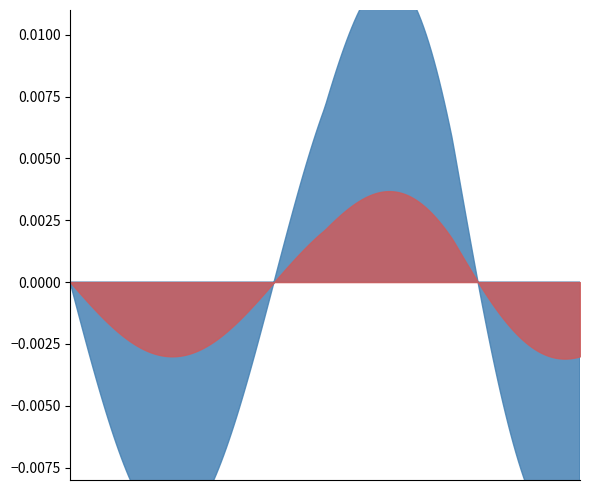

Rank the series at Extension.url from lowest to highest value.

Min, Base Min